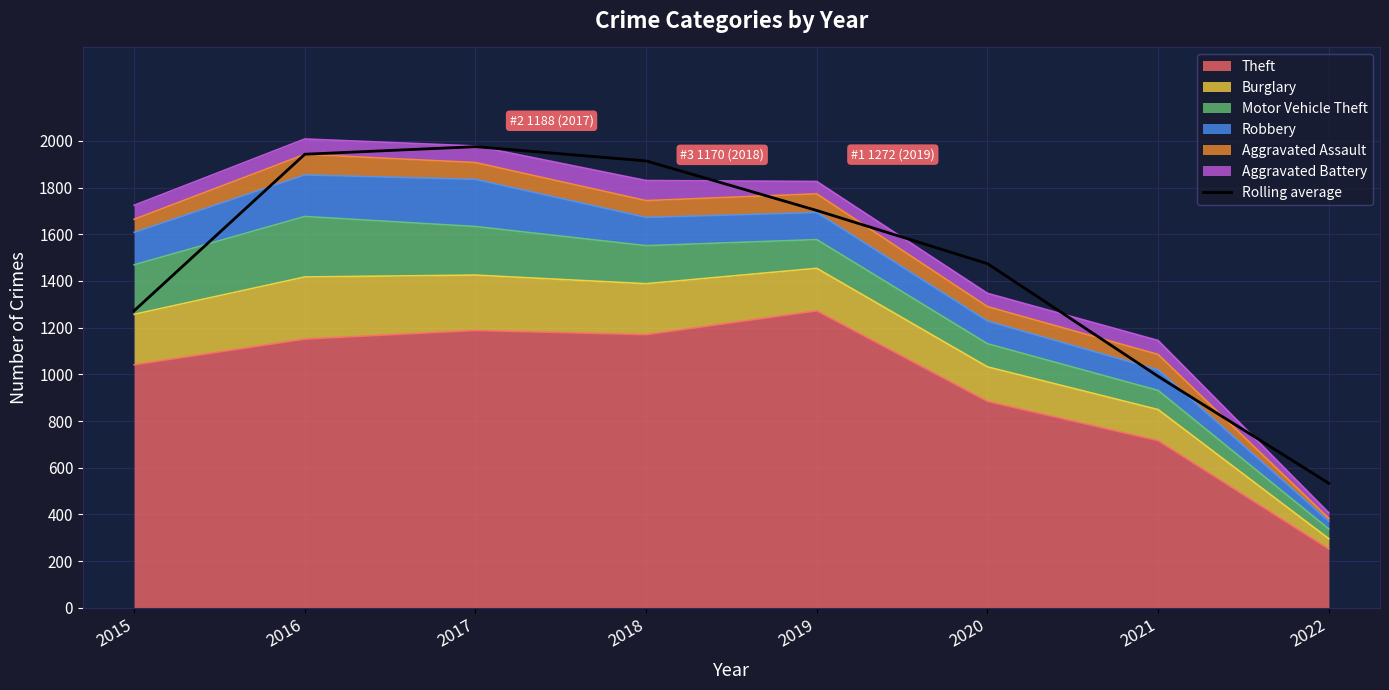

At which label does the data first exceed 1701?

2016